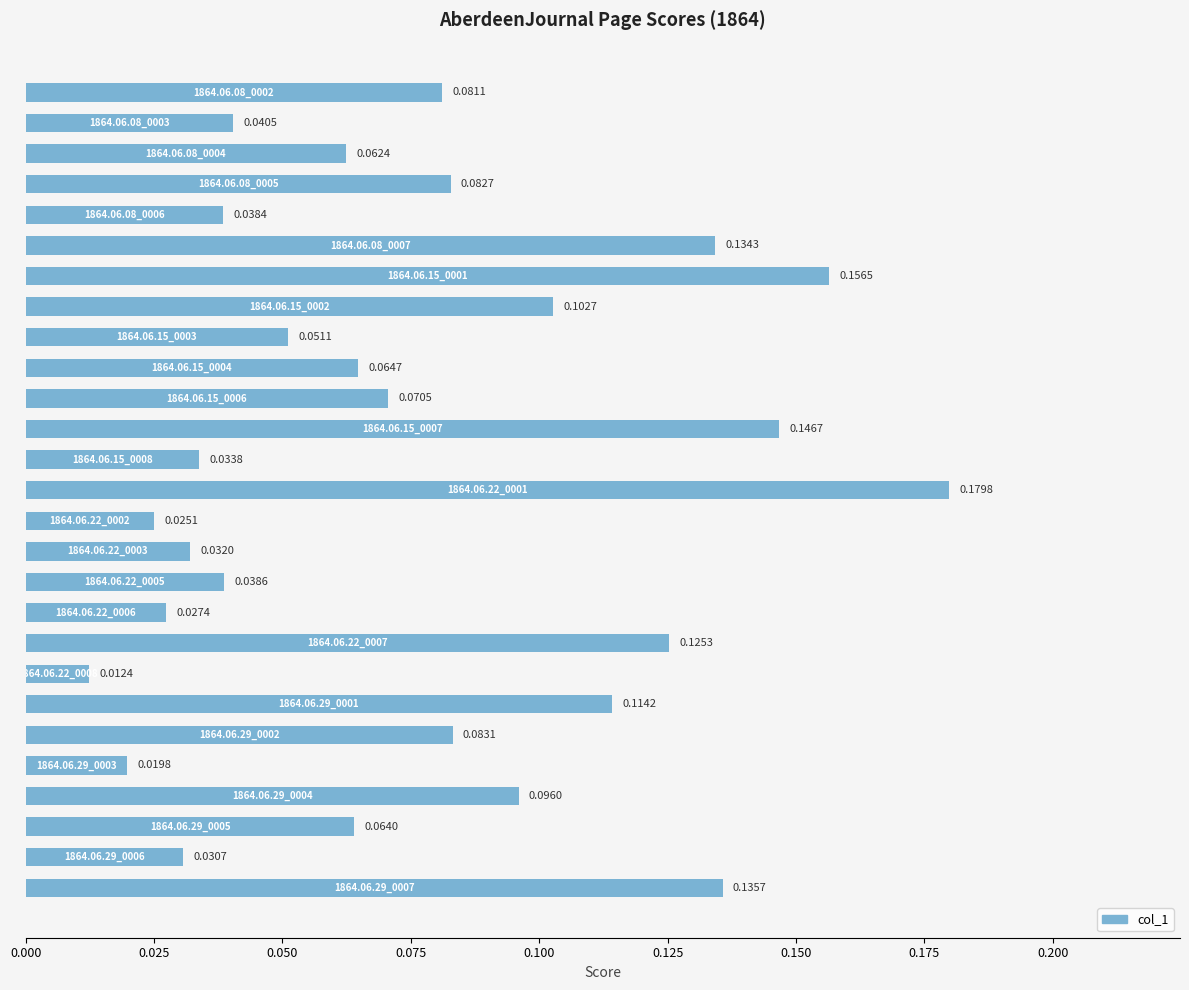

What is the sum of all values?

2.0